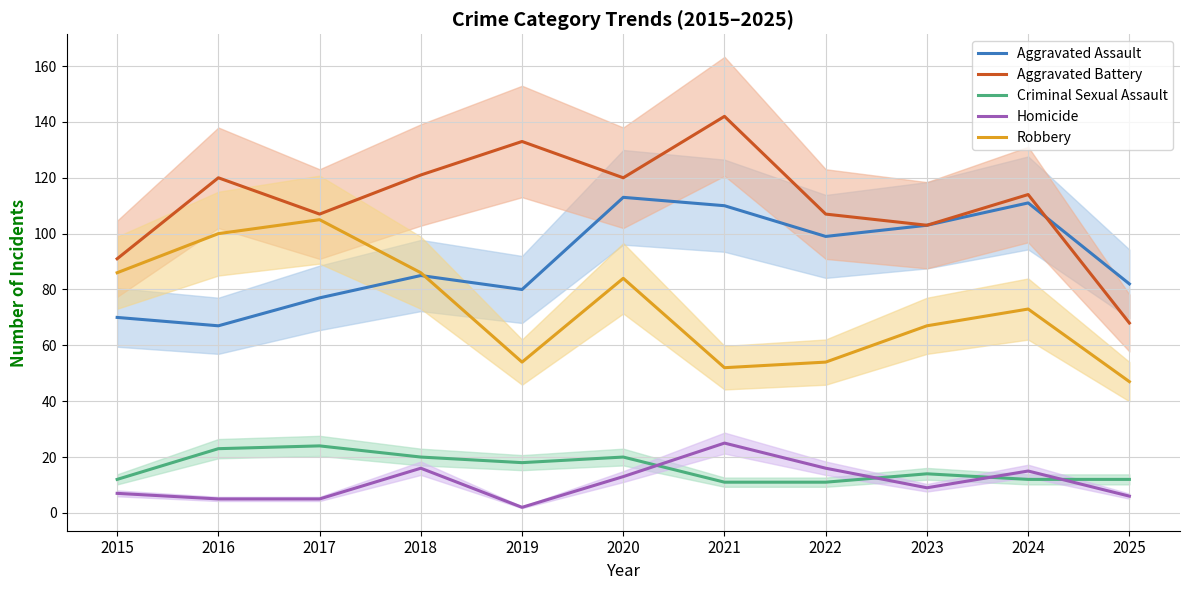

At which category does Criminal Sexual Assault reach its first local valley?

2019